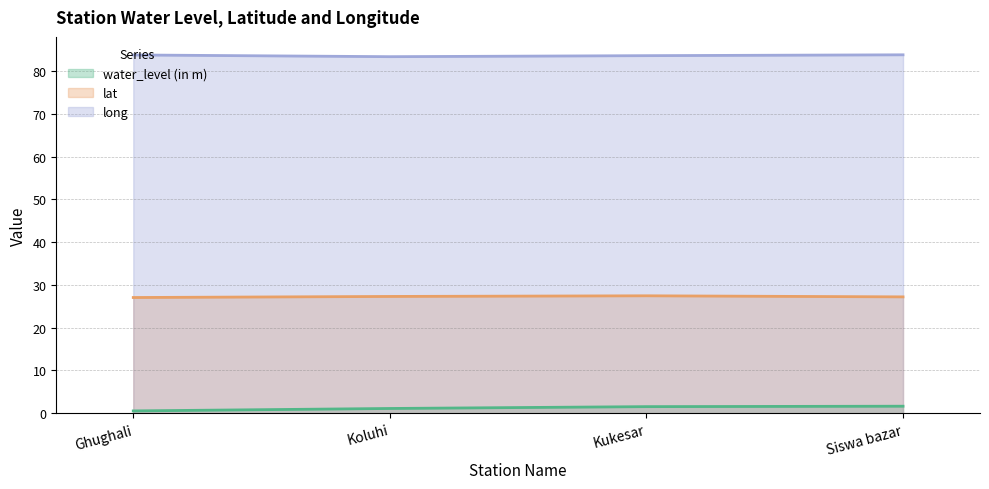

Does the chart display data point markers on the line(s)?

No